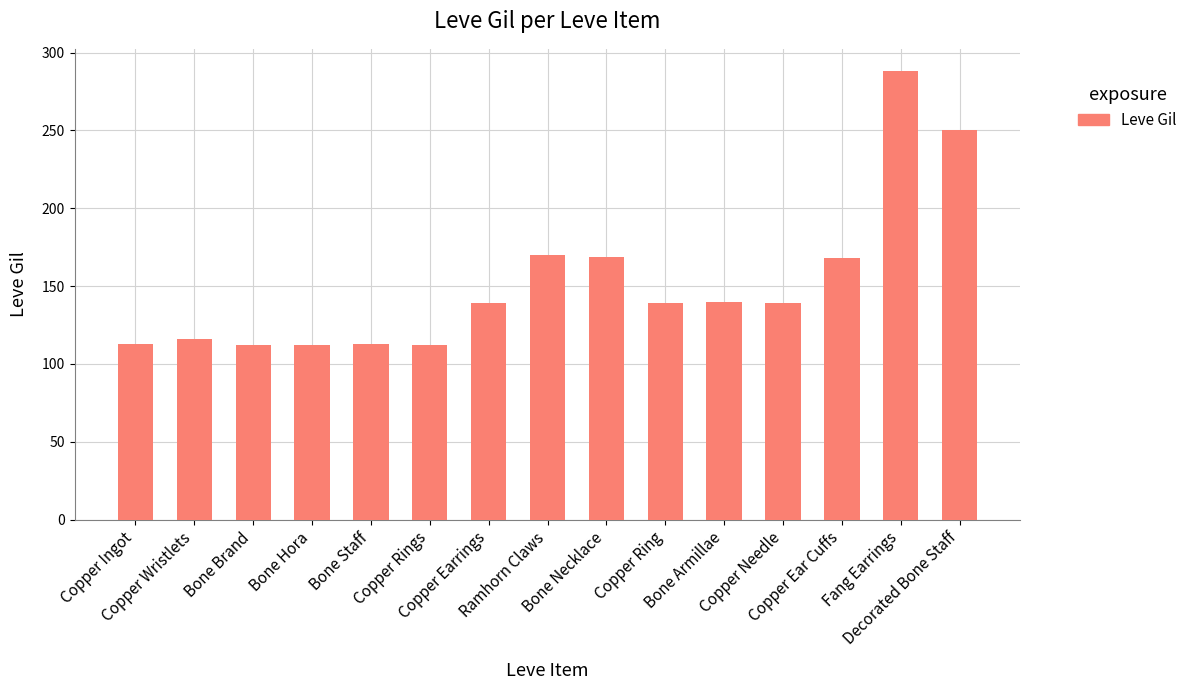

What is the difference between the second highest and second lowest values?

138